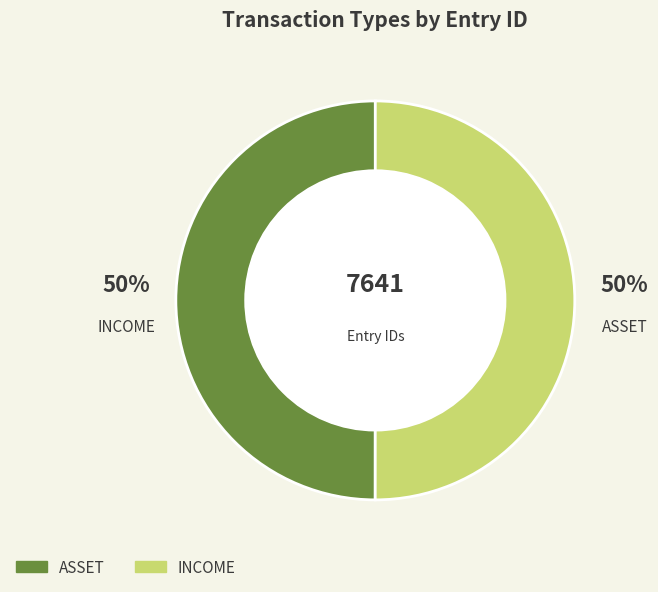

To the nearest percent, what percentage of the pie is INCOME?

50%